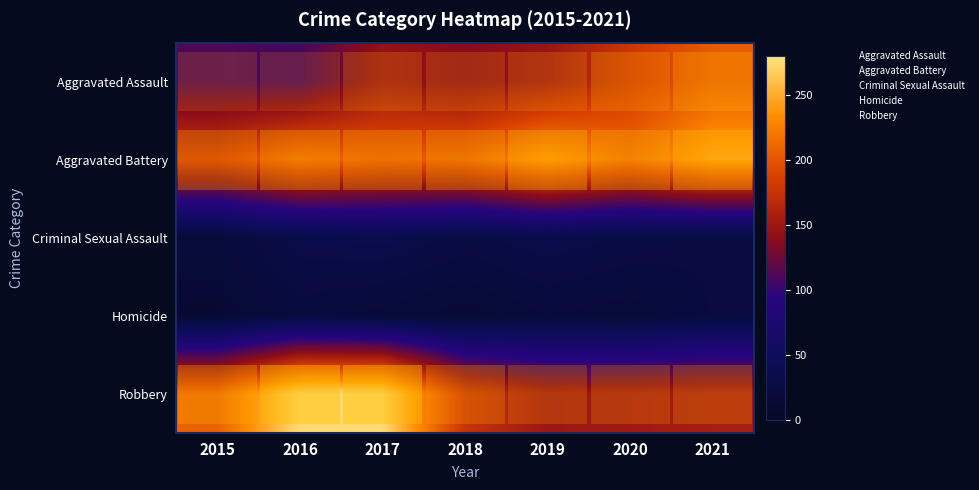

What is the lowest value of the row_0 series?

108